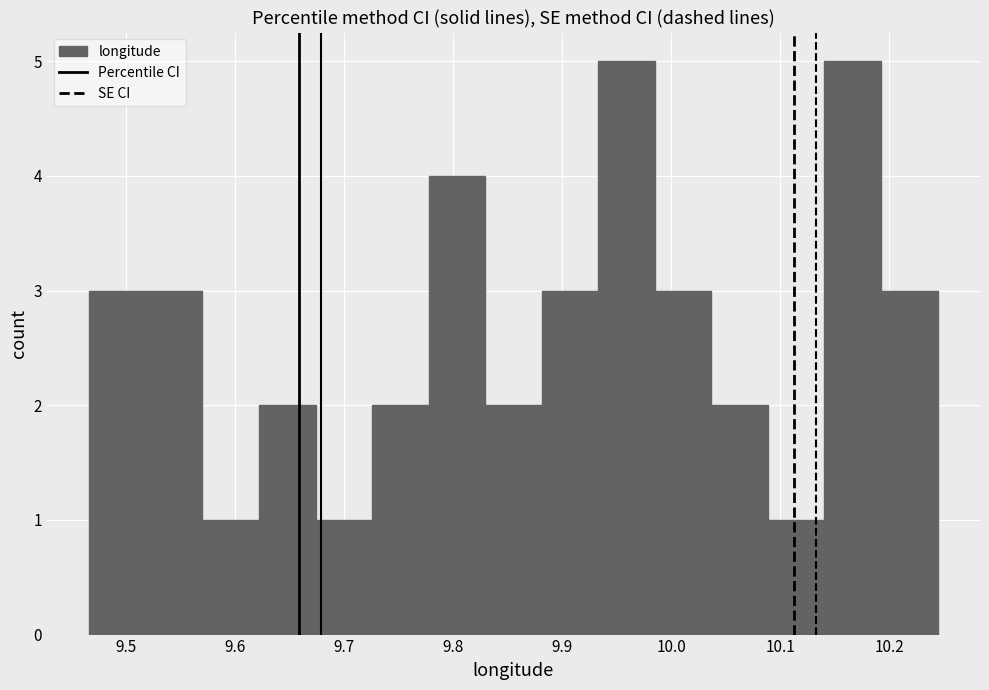

How tall is the bar that spans 9.47 to 9.52 on the x-axis? Neither the bar edges nor the heights are printed on the chart, so give them approximately, as read against the axes.

3